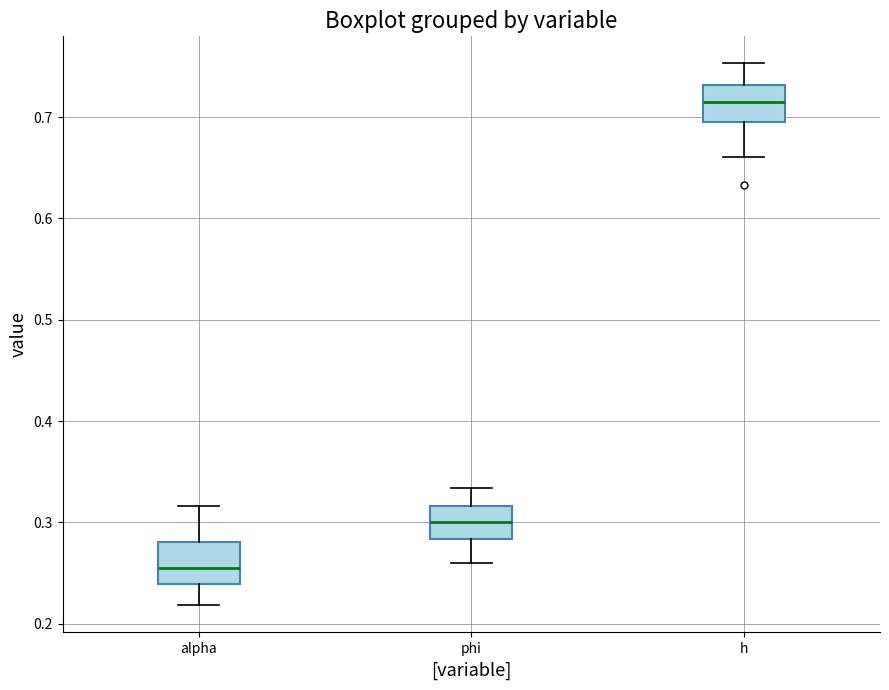

Which box's median line is the lowest?

alpha